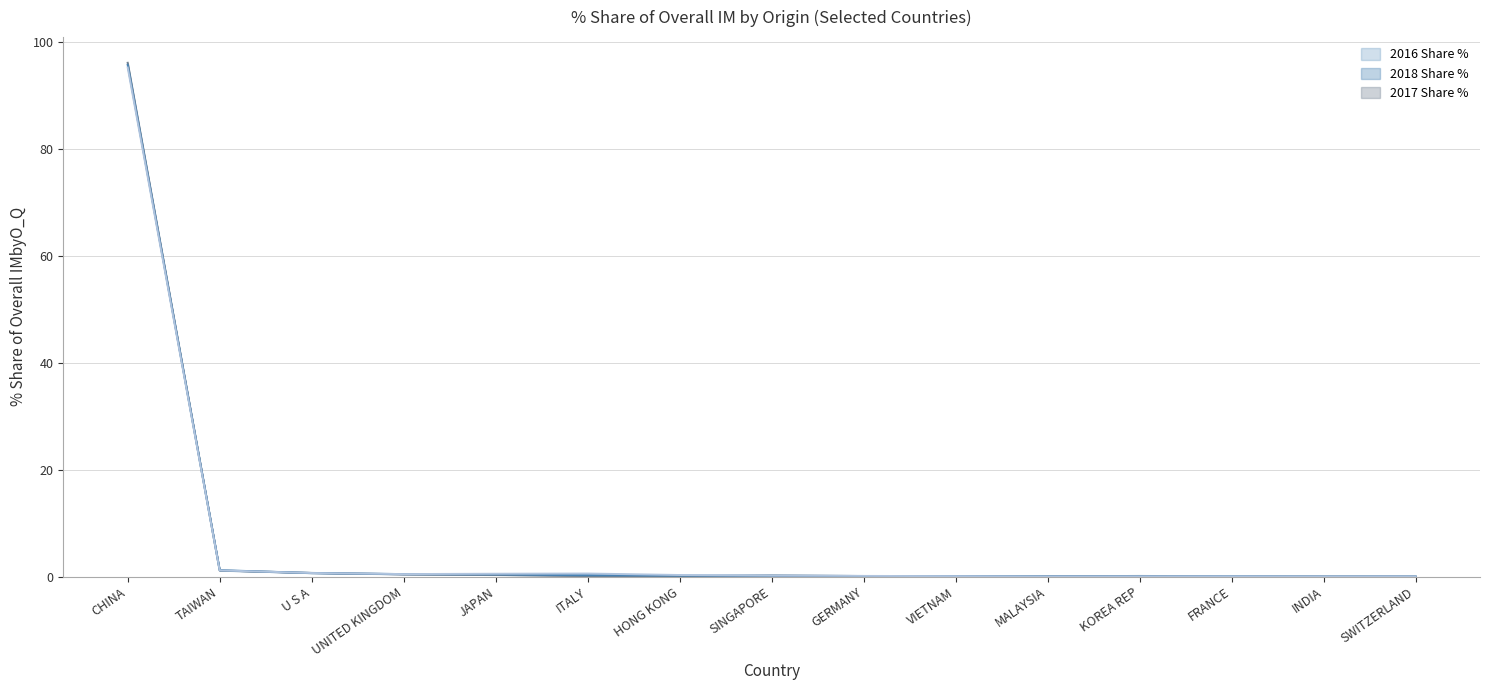

Reading left to right, extract all data points from this chart.

2016 Share %: 96.0	1.1	0.7	0.4	0.3	0.1	0.1	0.2	0.1	0.1	0.1	0.1	0.1	0.0	0.0
2017 Share %: 95.6	1.2	0.7	0.5	0.4	0.3	0.2	0.2	0.1	0.1	0.1	0.1	0.1	0.0	0.0
2018 Share %: 95.2	1.2	0.7	0.5	0.5	0.6	0.3	0.2	0.1	0.1	0.0	0.1	0.1	0.0	0.0